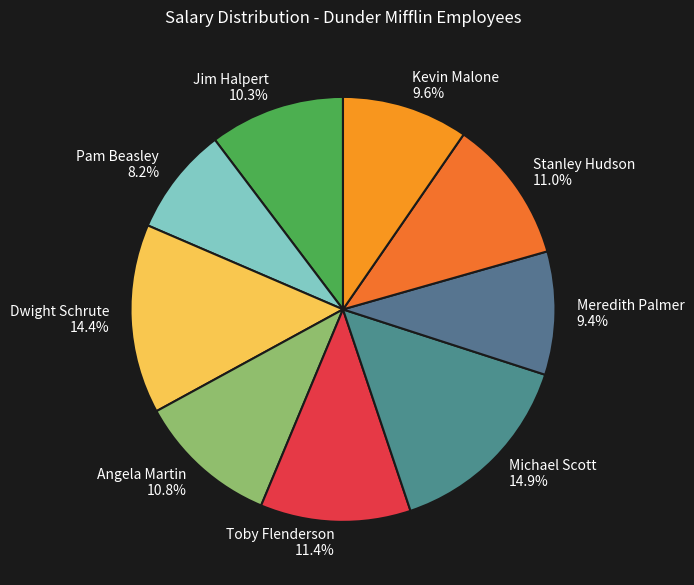

To the nearest percent, what is the average slice percentage?

11%